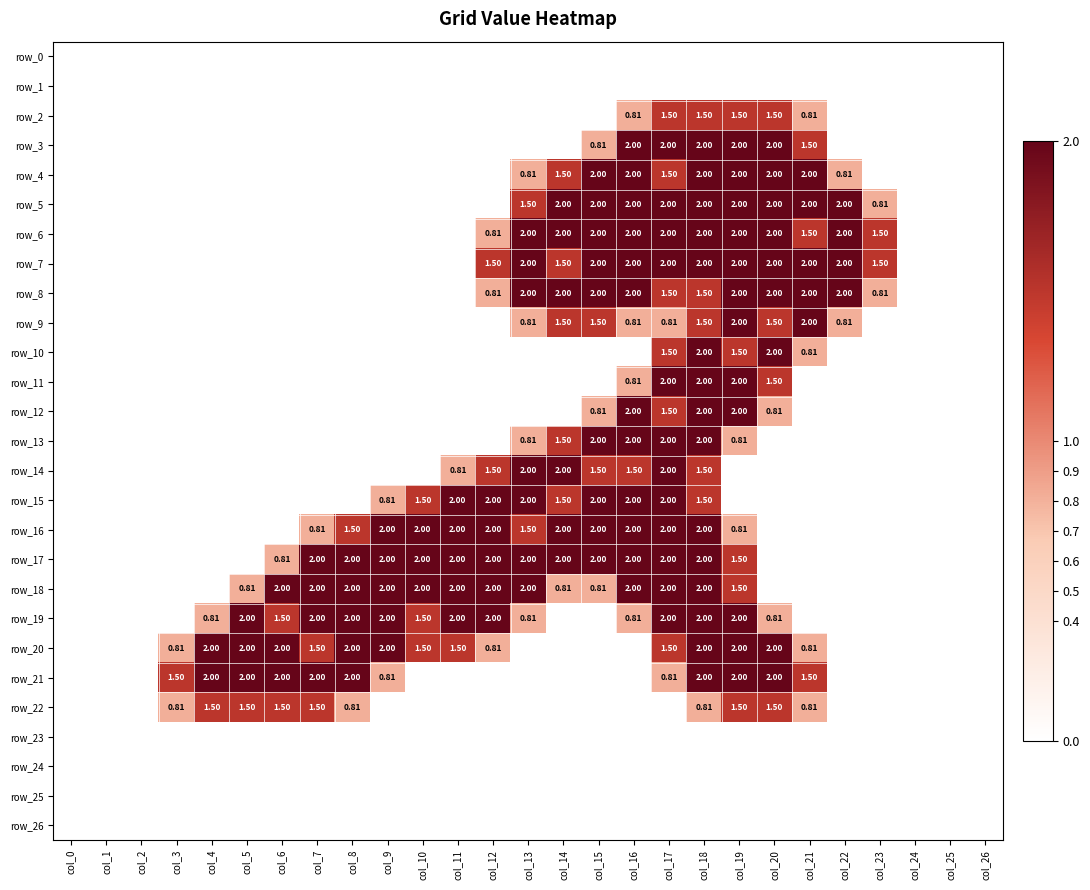

The value of row_19 at col_9 is 1.0. True or false?

False